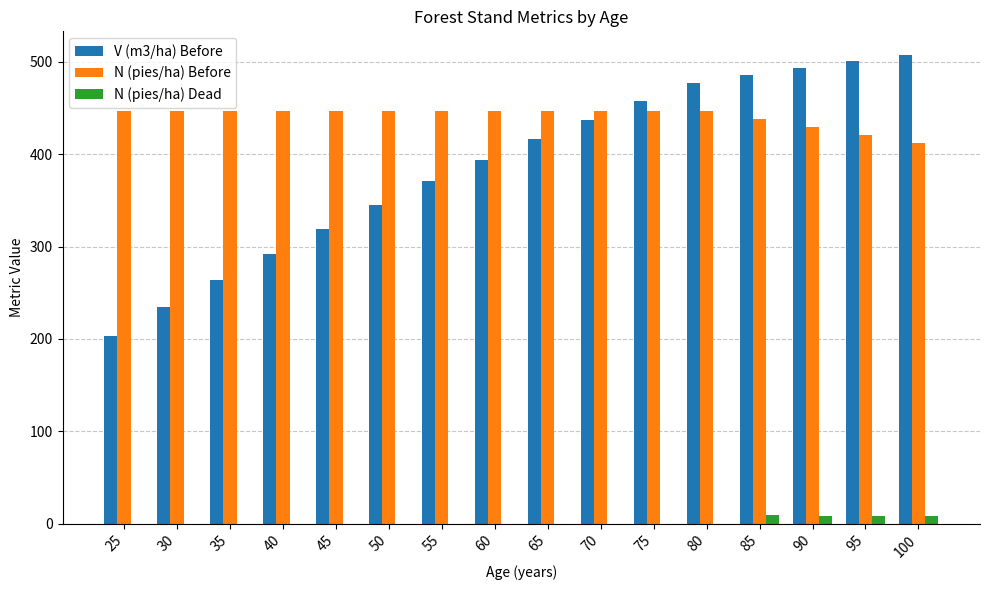

What are all the series names shown in the legend?

V (m3/ha) Before, N (pies/ha) Before, N (pies/ha) Dead